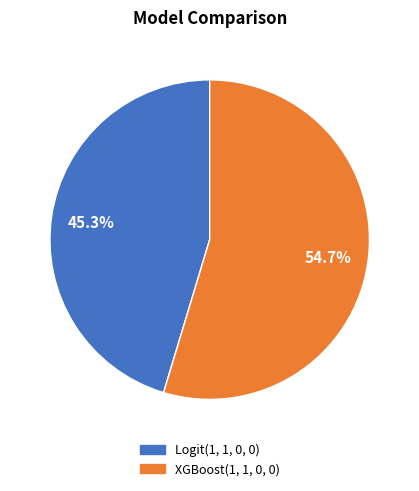

To the nearest percent, what percentage of the pie is Logit(1, 1, 0, 0)?

45%